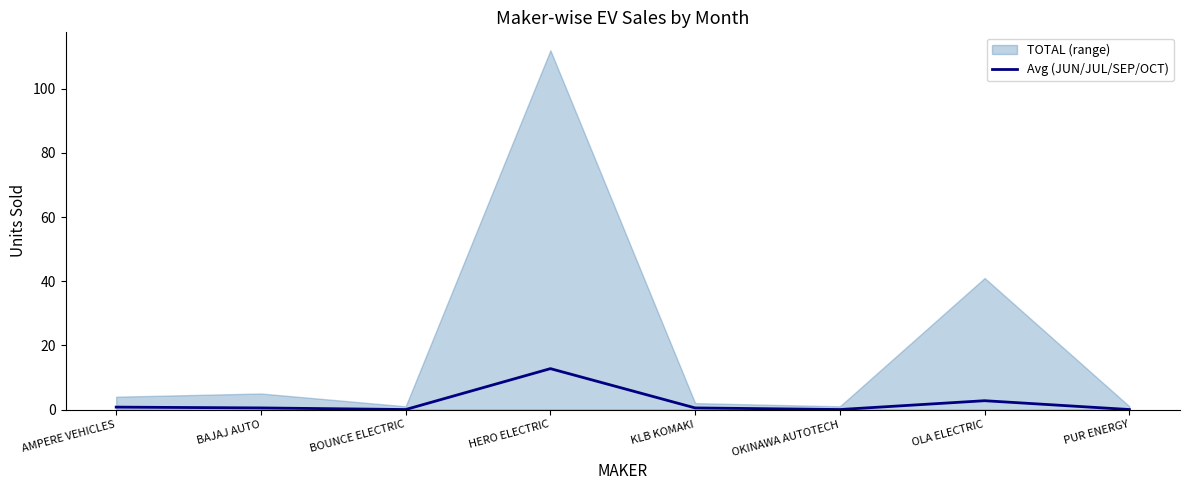

What position from the right is AMPERE VEHICLES?

8